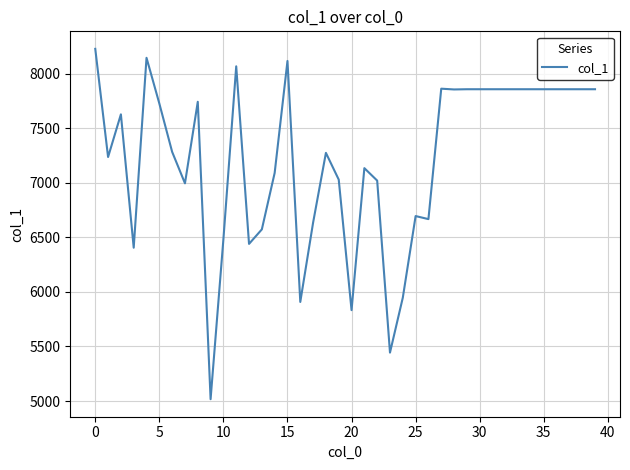

What is the difference between the maximum and minimum values?

3210